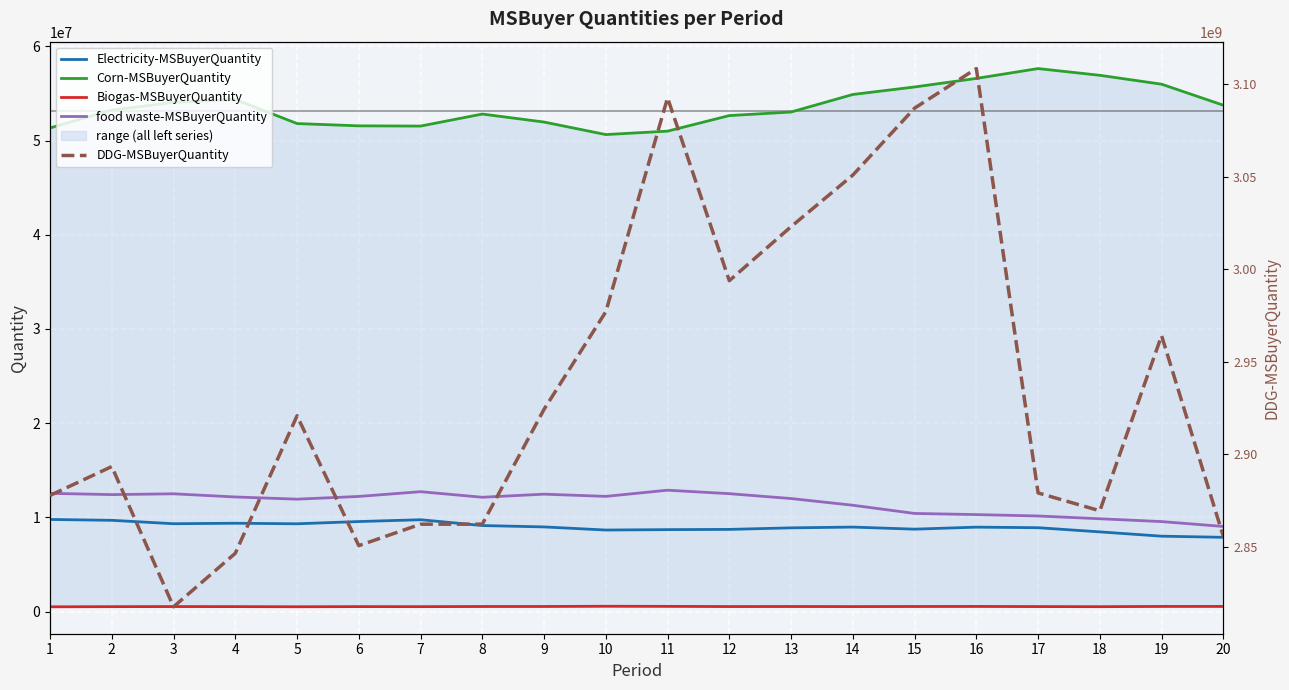

What value does the Biogas-MSBuyerQuantity series have at 11?

551279.4